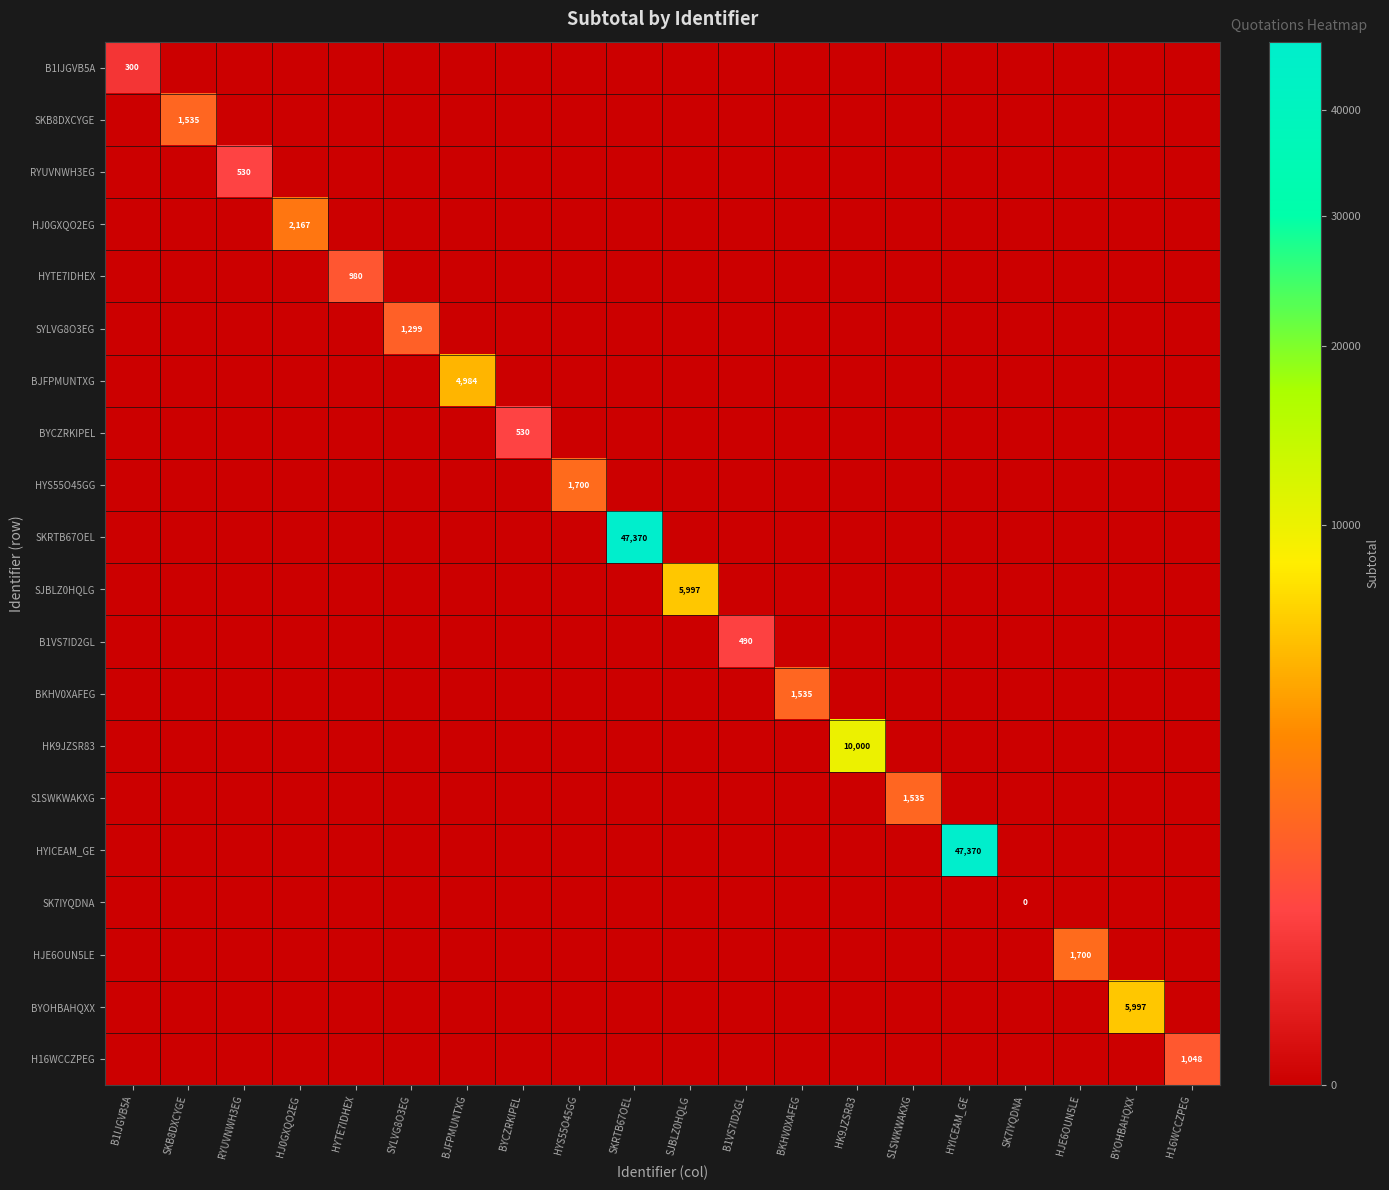

Count the number of categories in the chart.

20